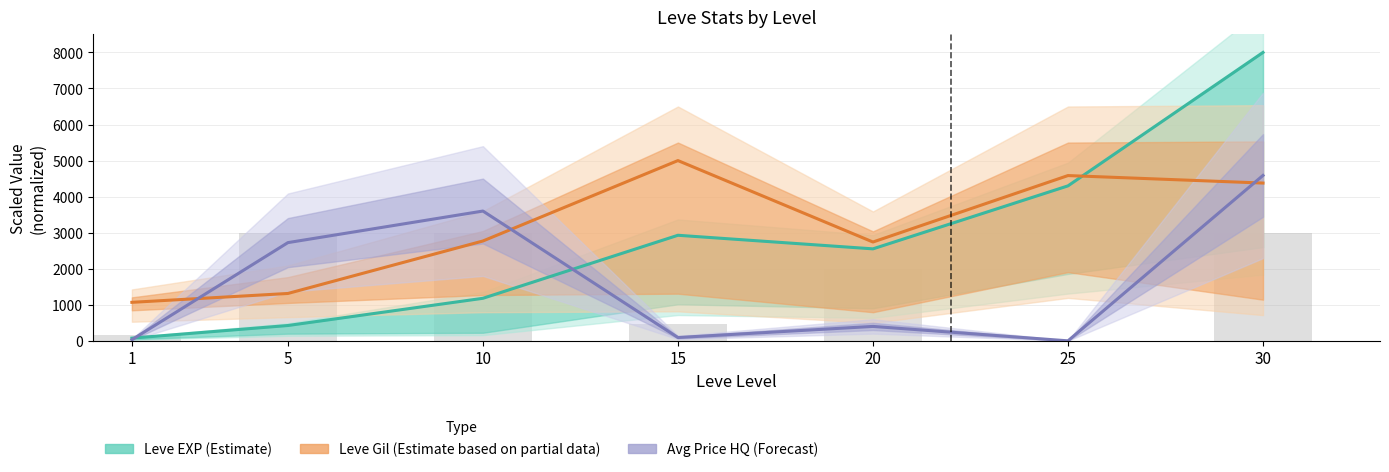

What is the value of the Leve Gil (Partial Estimate) bar at the 2nd from the left?

1313.8